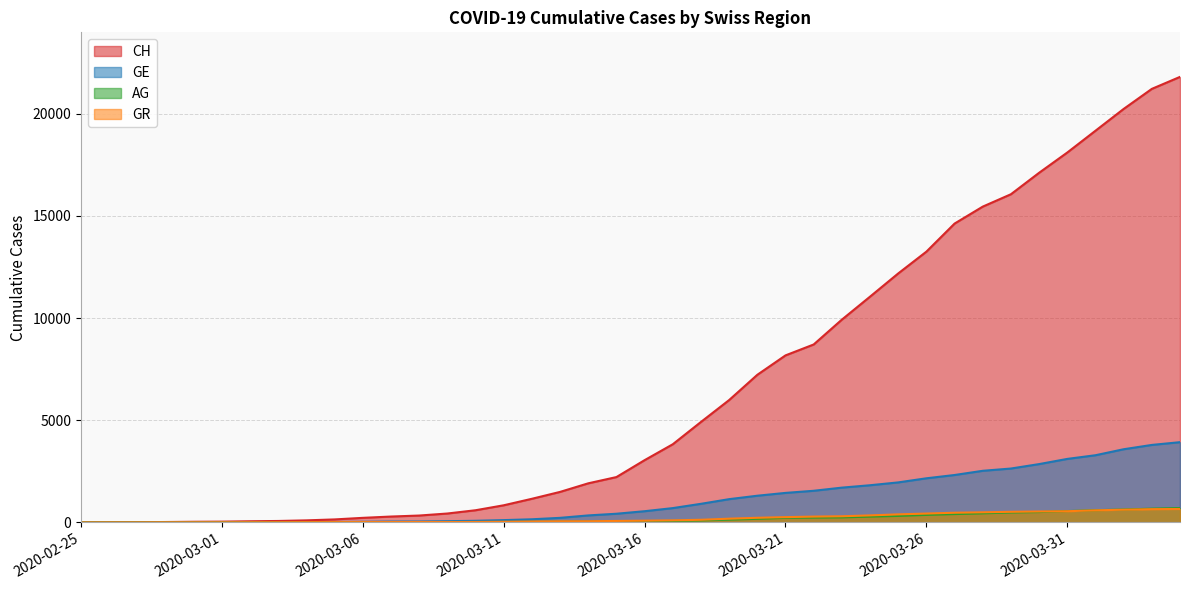

Between 2020-03-11 and 2020-03-13, which is larger?

2020-03-13